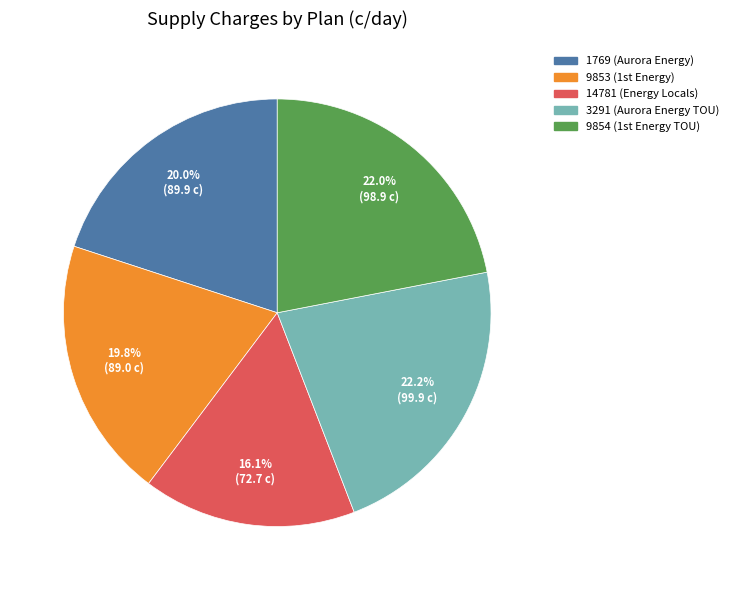

To the nearest percent, what portion does 1769 (Aurora Energy) represent?

20%